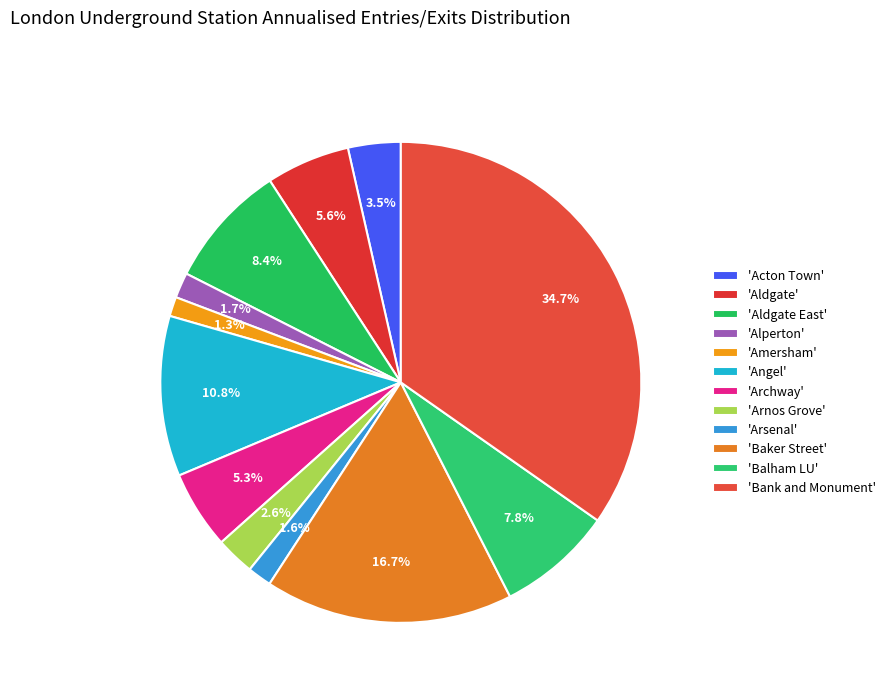

Which category has the biggest portion of the pie?

'Bank and Monument'